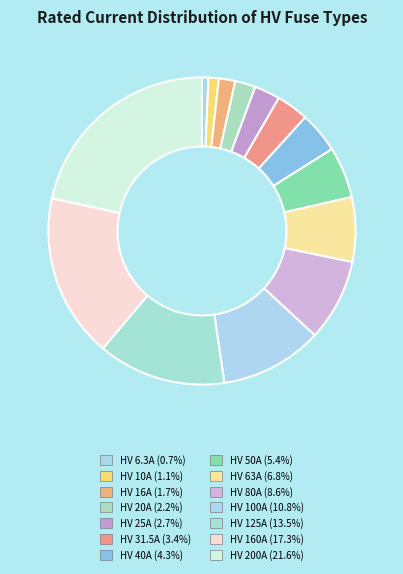

To the nearest percent, what is the difference between the largest and smallest slice percentages?

21%